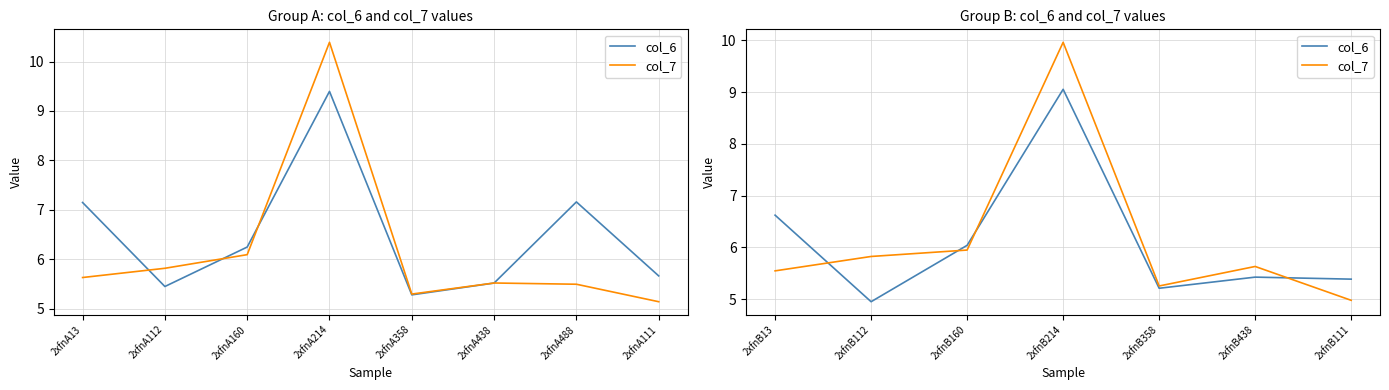

Which series has the widest spread of values?

col_7